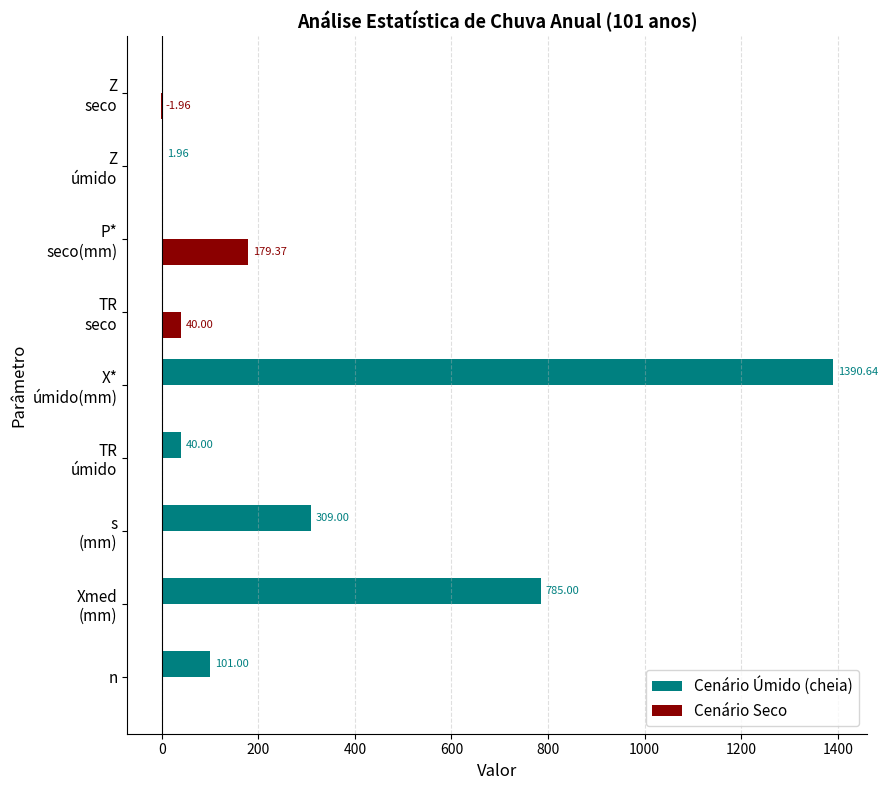

What is the sum of all Cenário Úmido (cheia) values?

2627.6